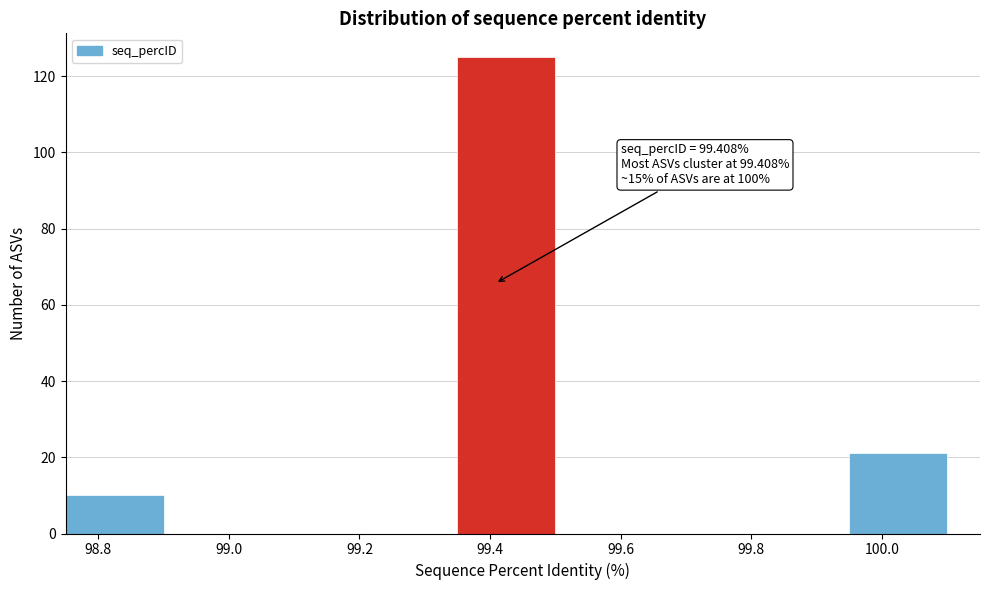

Which range on the x-axis has the tallest bar?

99.35 to 99.50